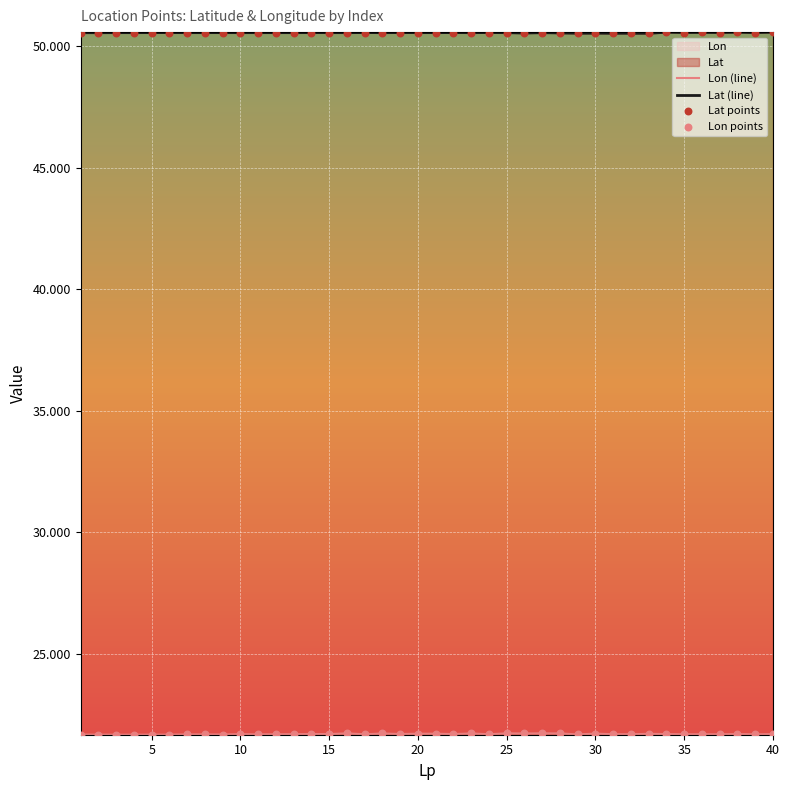

At how many categories does at least one series exceed 21?

40